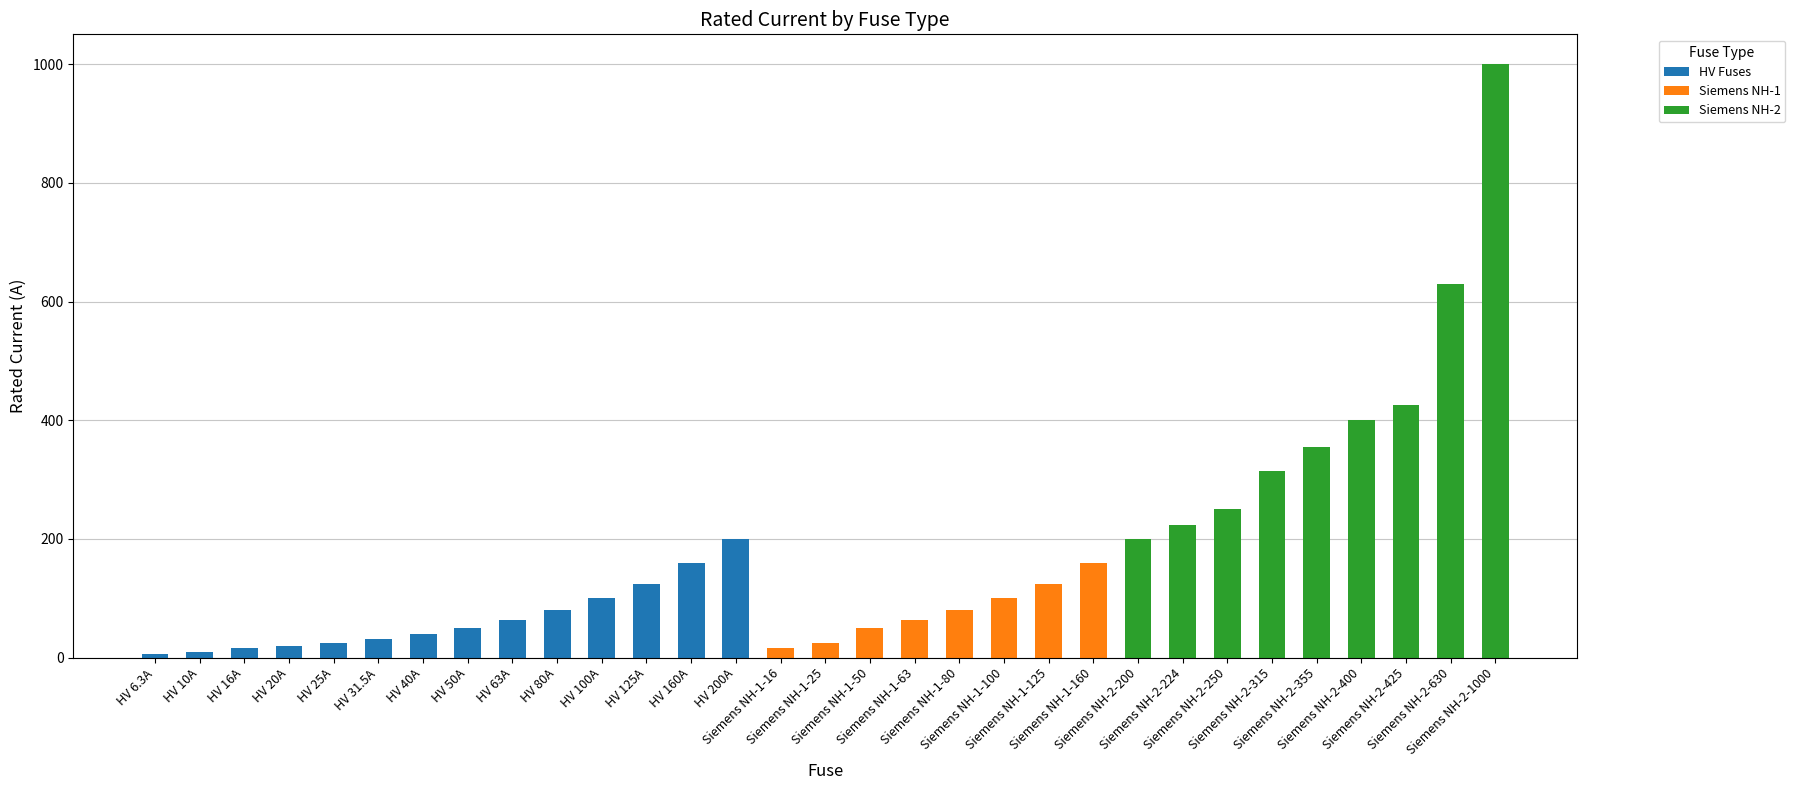

What is the sum of all HV Fuses values?

926.8